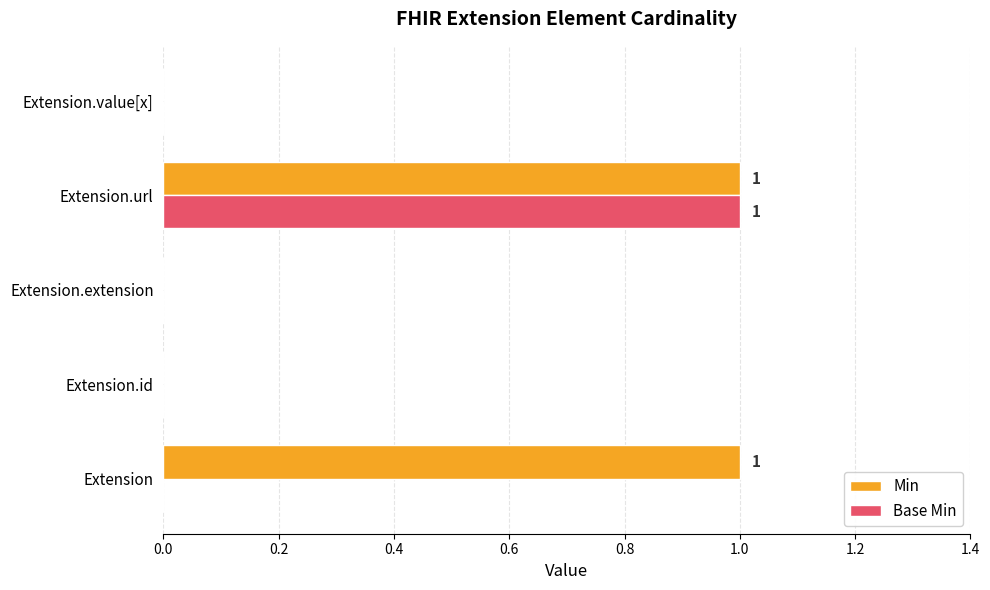

True or false: Min has a value of -1 at Extension.value[x].

False